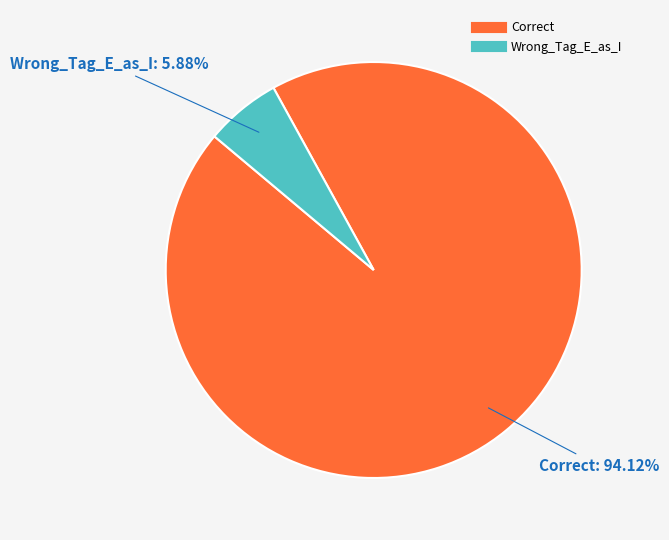

How much of the chart is everything except Wrong_Tag_E_as_I?

94.1%